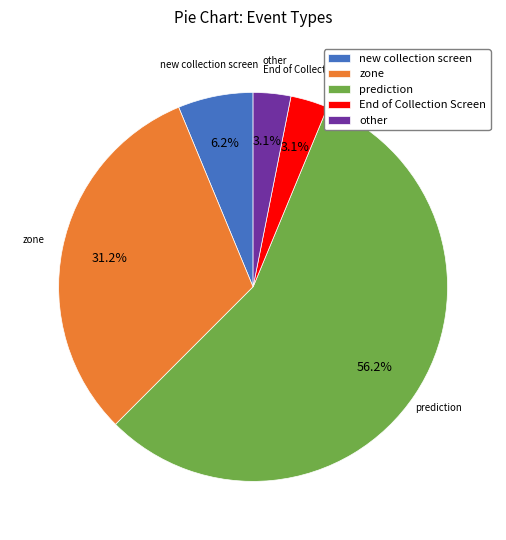

To the nearest percent, what is the difference between the largest and smallest slice percentages?

53%